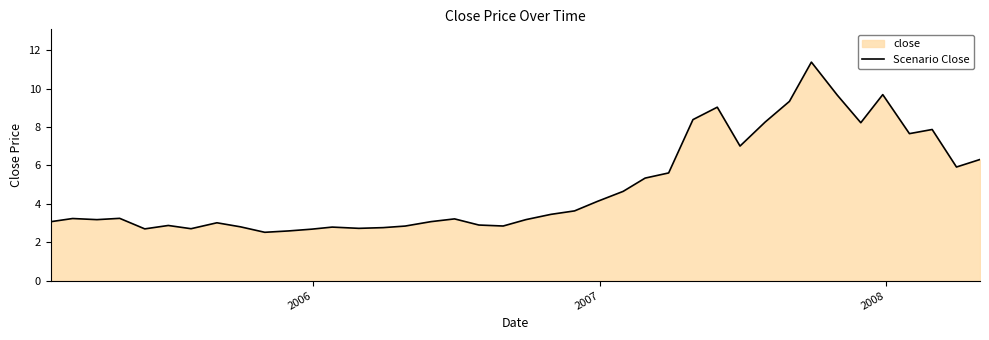

What is the maximum value shown in the chart?

11.4